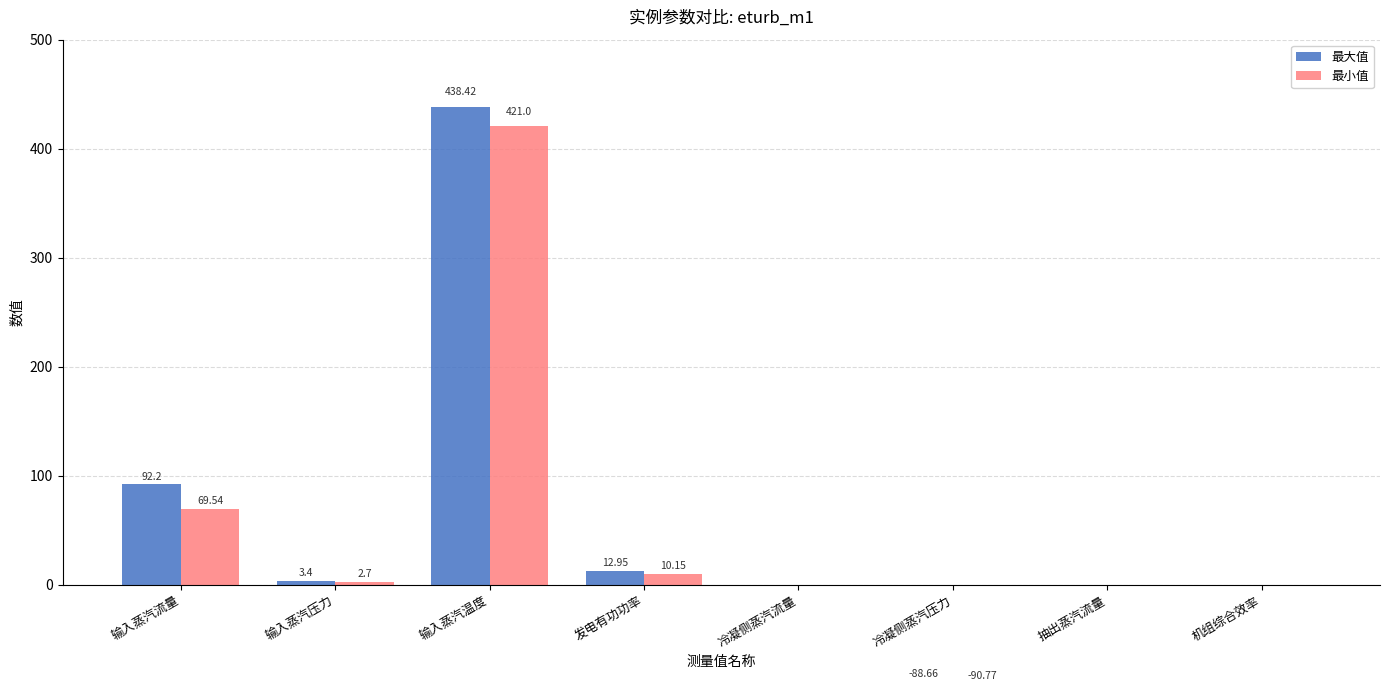

At how many categories does at least one series exceed 156?

1